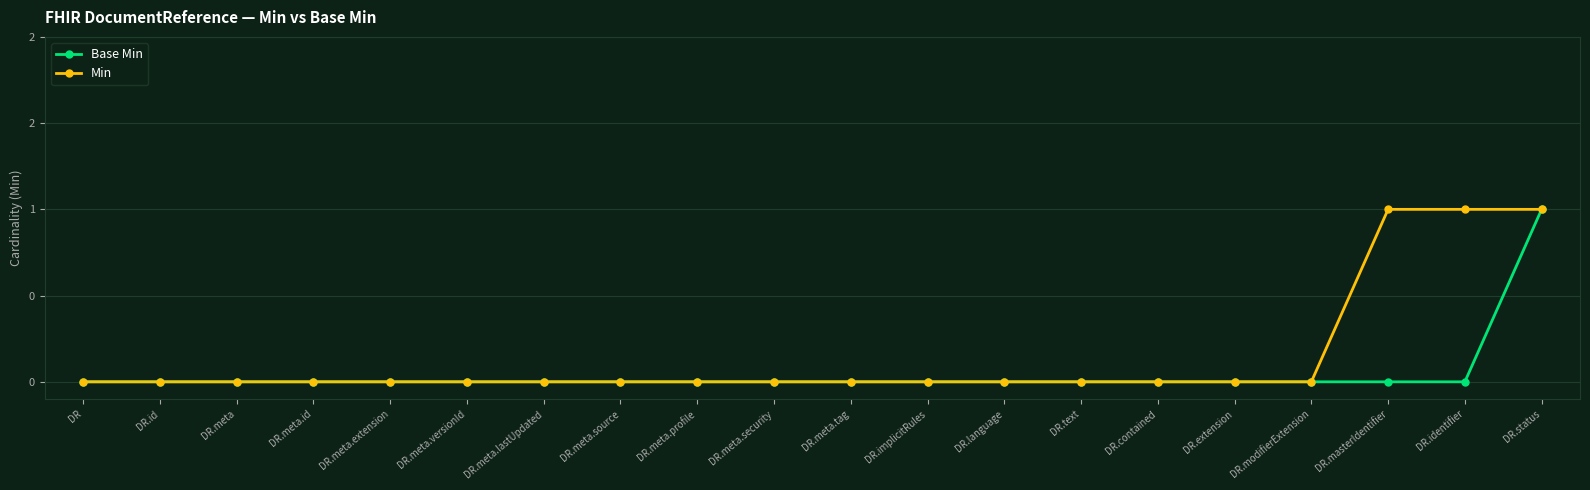

What are all the series names shown in the legend?

Base Min, Min